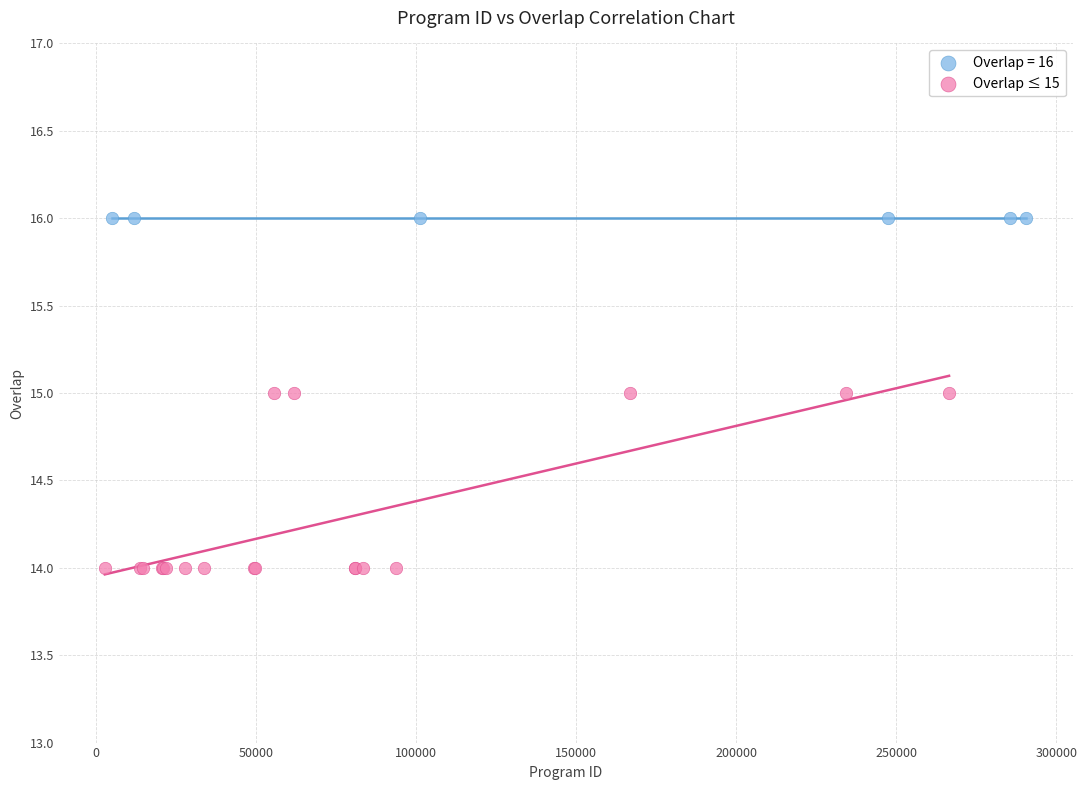

Which series contains the highest Y value?

Overlap = 16